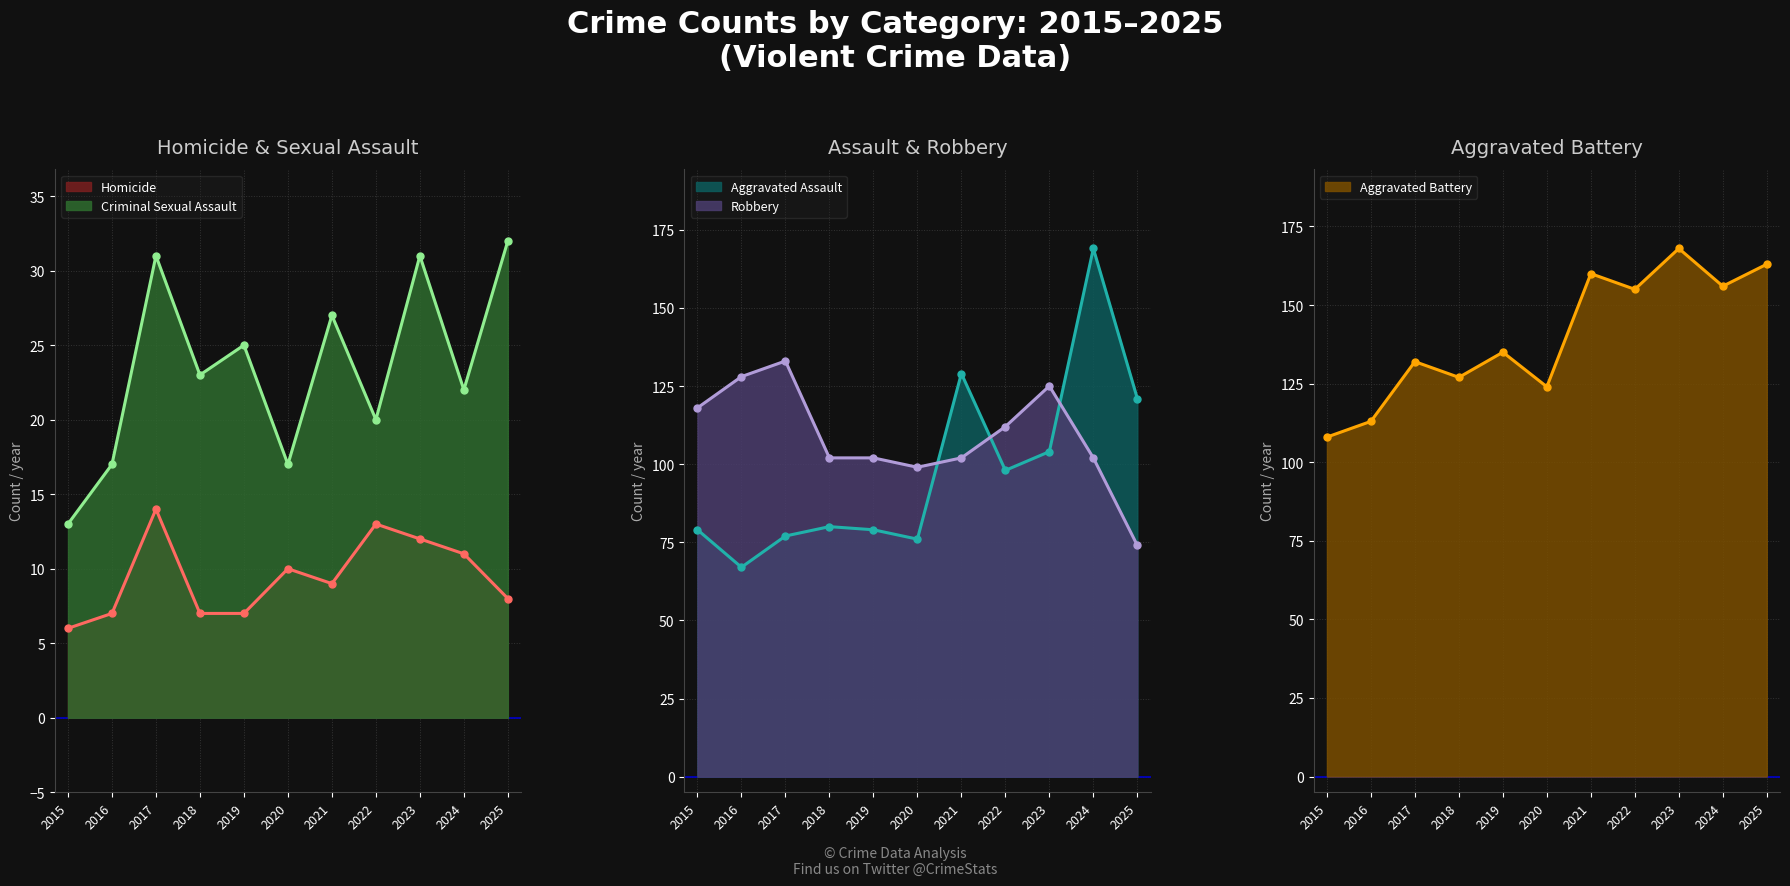

In Aggravated Assault, how many points are higher than both neighbors (excluding endpoints)?

3